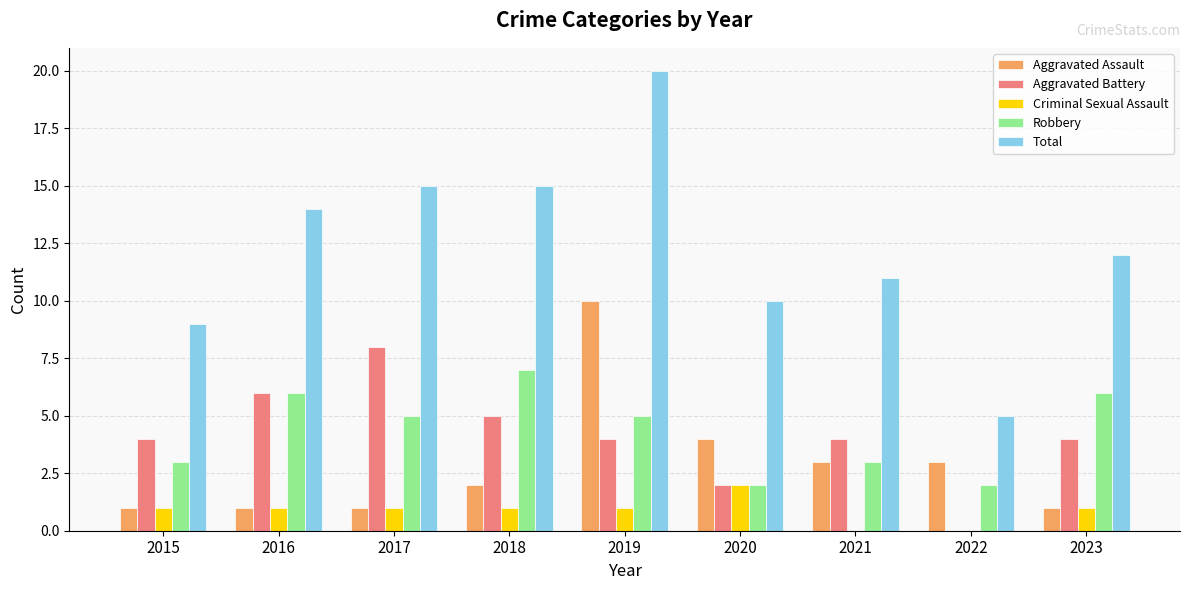

Reading right to left, list all the values displayed in this chart.

Aggravated Assault: 1	3	3	4	10	2	1	1	1
Aggravated Battery: 4	0	4	2	4	5	8	6	4
Criminal Sexual Assault: 1	0	0	2	1	1	1	1	1
Robbery: 6	2	3	2	5	7	5	6	3
Total: 12	5	11	10	20	15	15	14	9